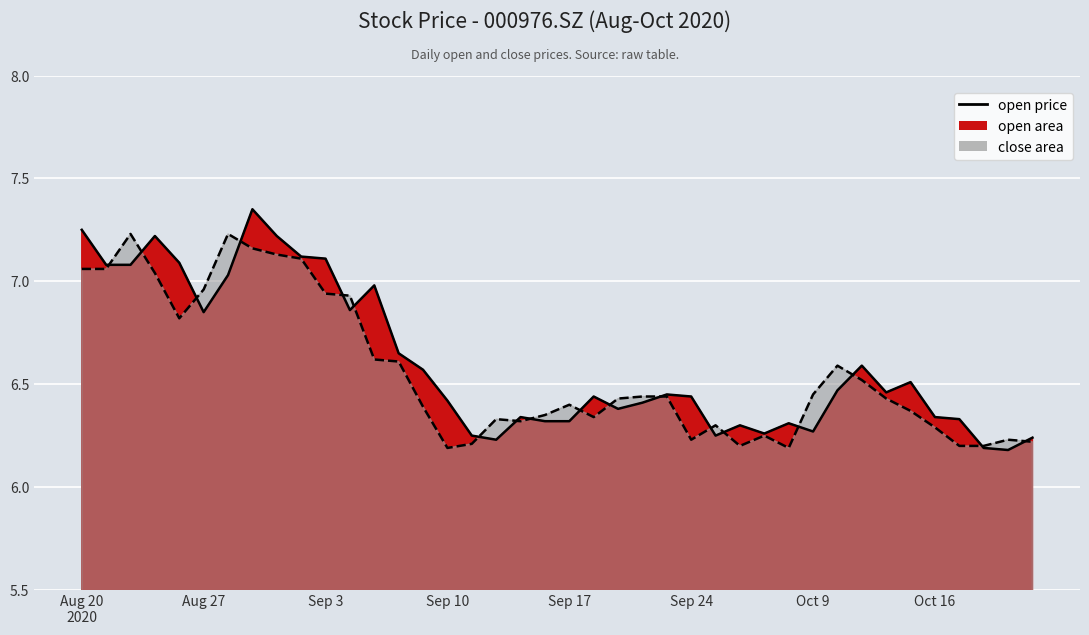

Which series has the widest spread of values?

open